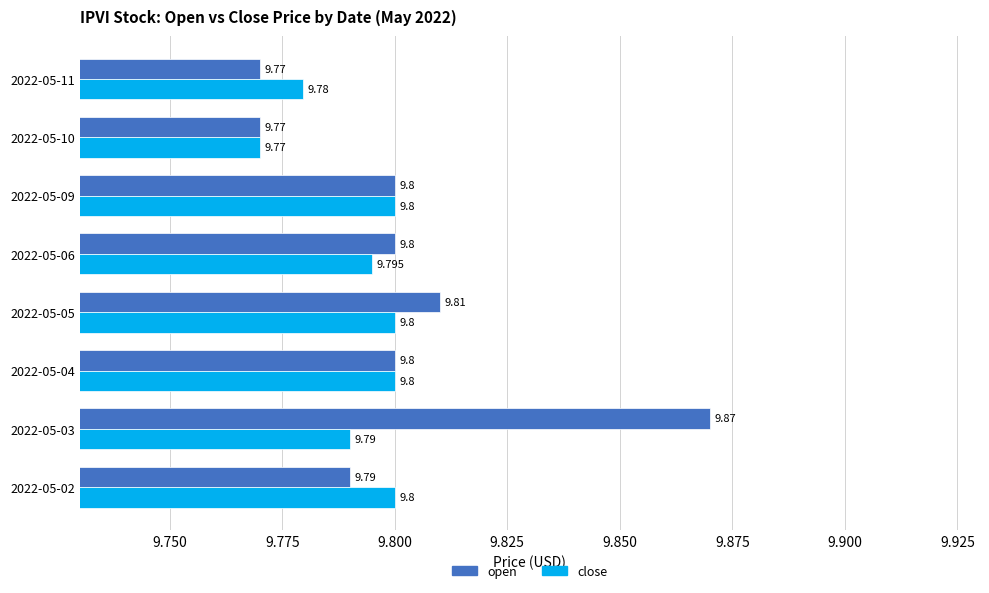

What is the greatest value displayed?

9.9